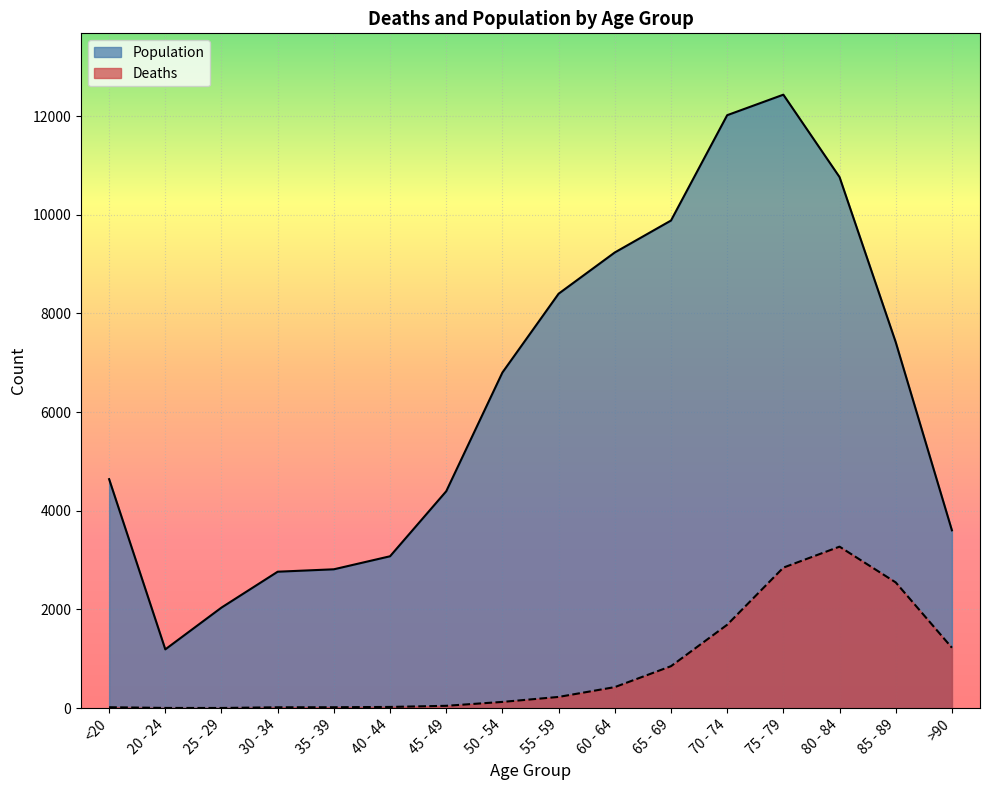

What is the difference between the second highest and second lowest values in the Population series?

9980